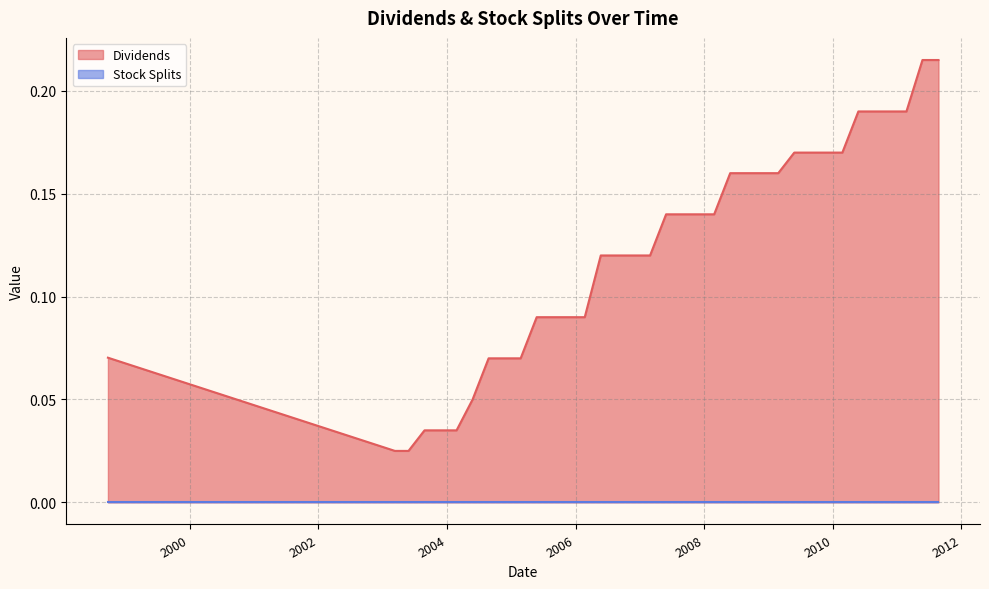

What position from the right is 2006-12-05?

20